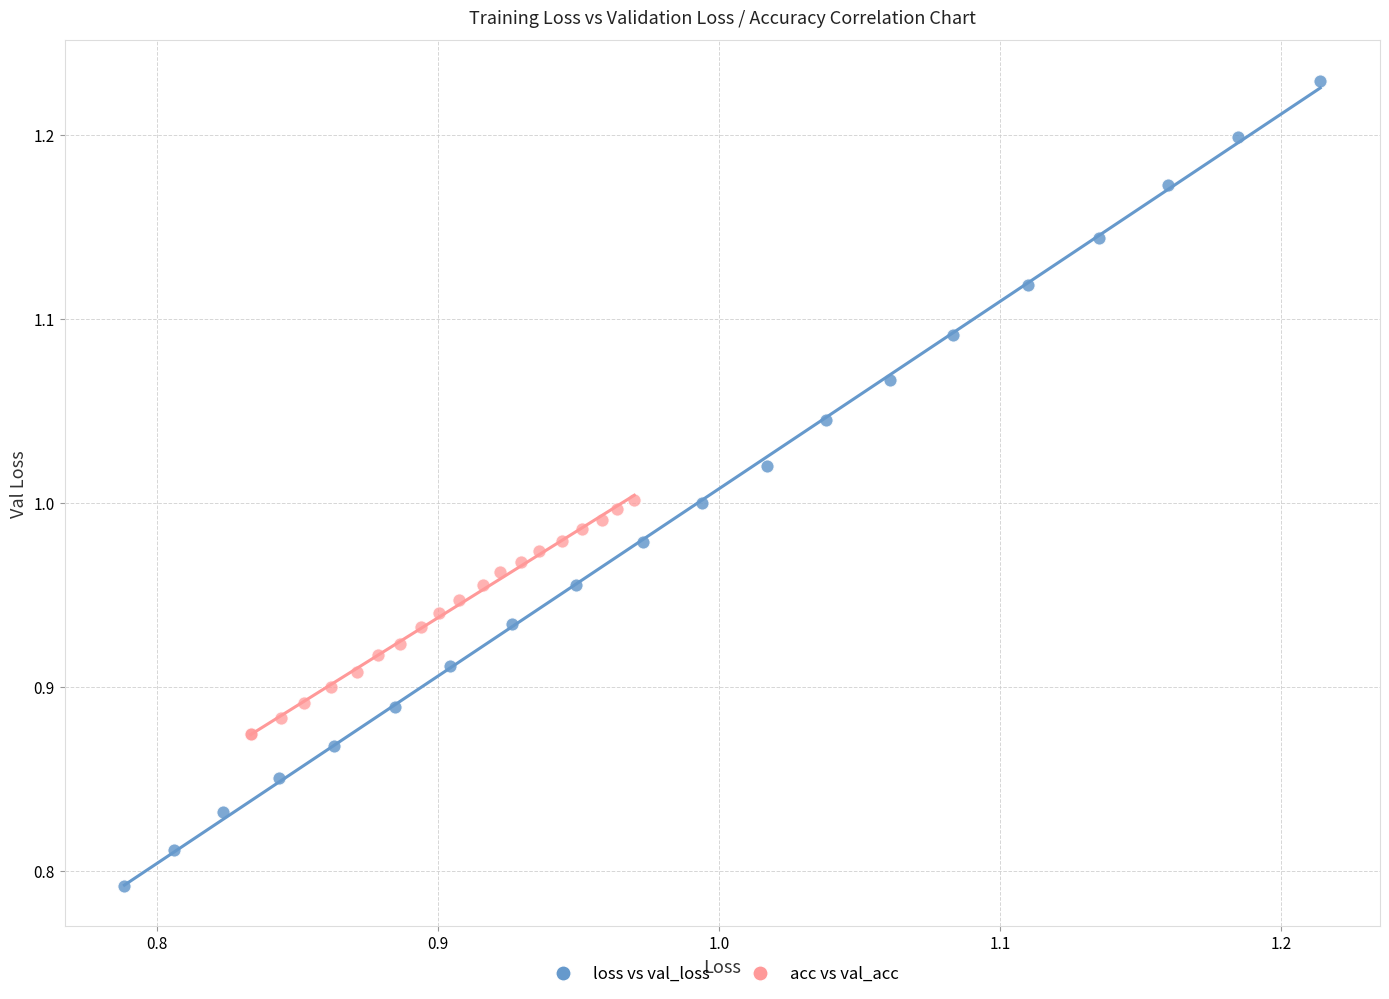

Which series has the widest spread of Y values?

loss vs val_loss